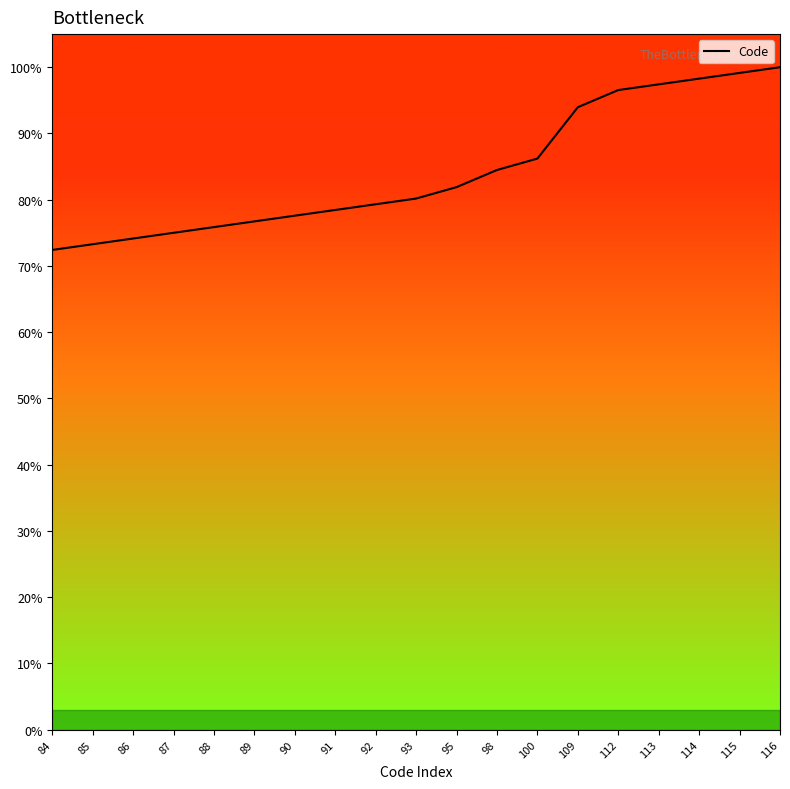

Rank the categories by value from lowest to highest.

84, 85, 86, 87, 88, 89, 90, 91, 92, 93, 95, 98, 100, 109, 112, 113, 114, 115, 116